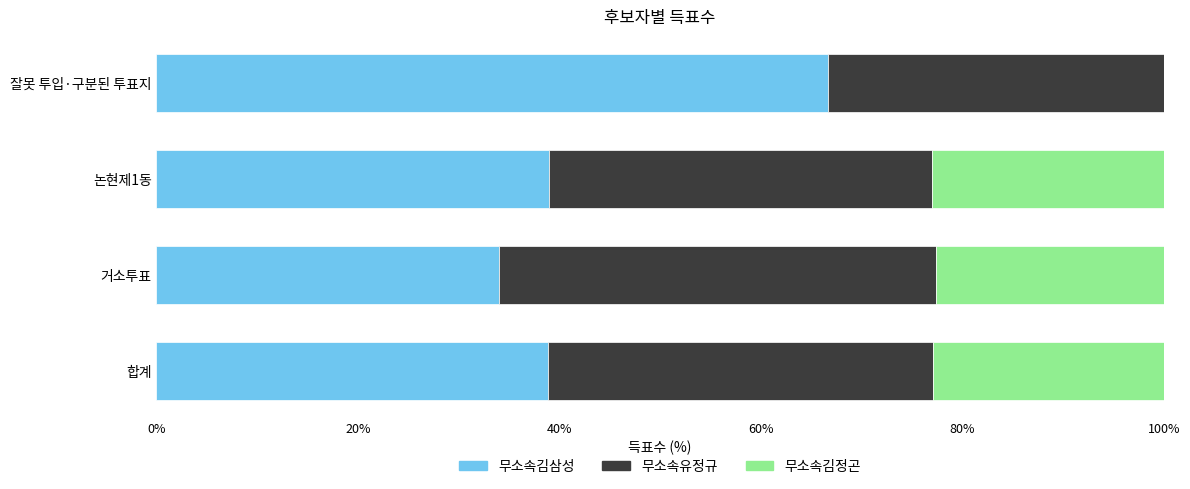

What is the total value across all series at 잘못 투입·구분된 투표지?

100.0